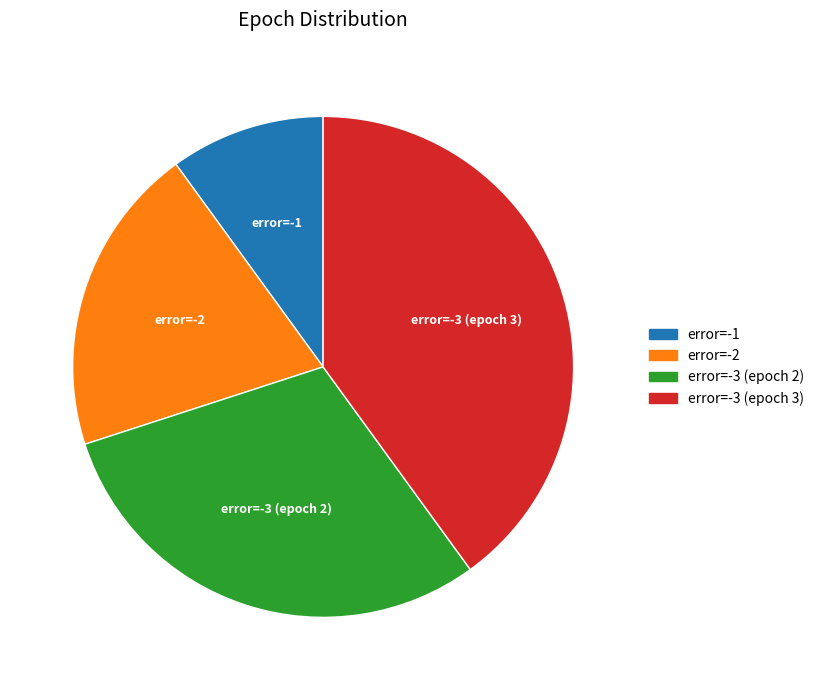

What is the ratio of the value at error=-3 (epoch 2) to the value at error=-2?

1.5